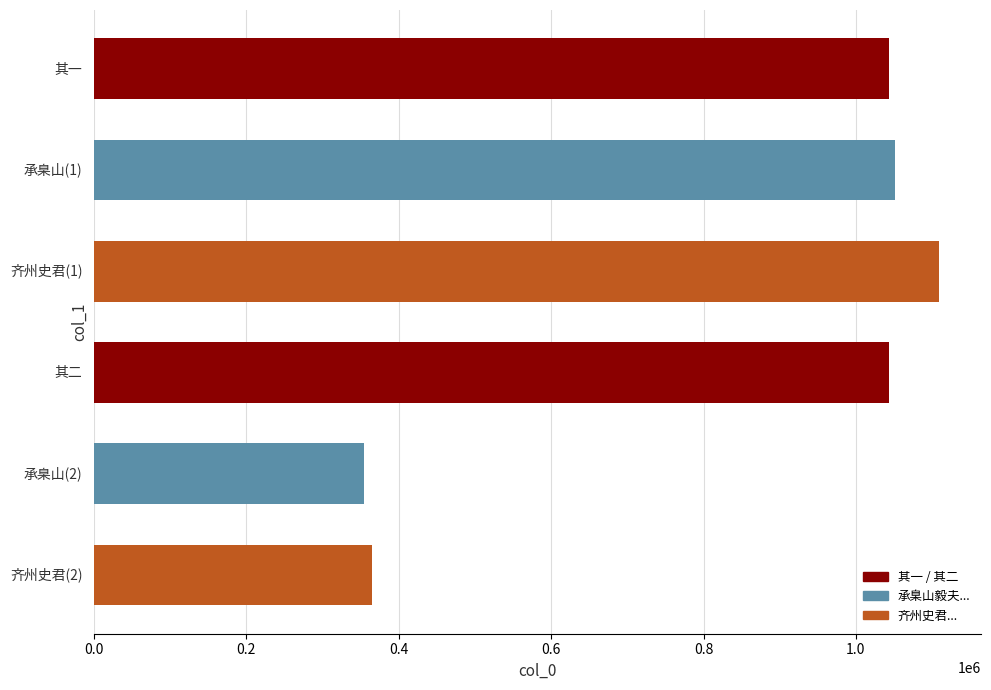

Where does the data first go above 1043628?

承臬山毅夫提点学士有游会庾楼因用元韵